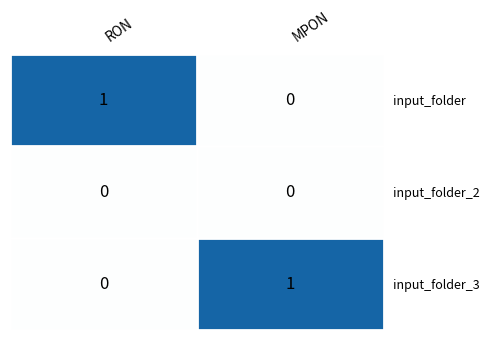

Is the value of input_folder_2 at RON greater than the value of input_folder at RON?

No